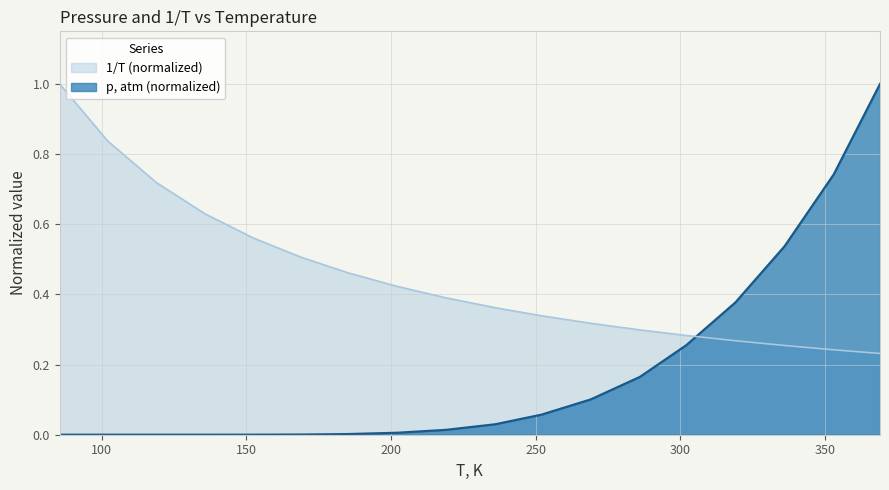

After their last crossing, which series has the higher values: p, atm or 1/T?

p, atm